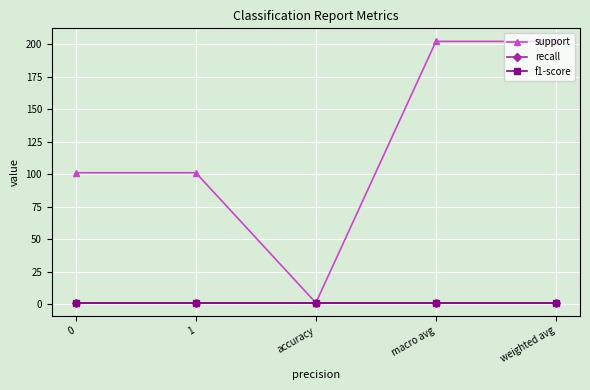

Which label corresponds to the smallest value in the chart?

accuracy